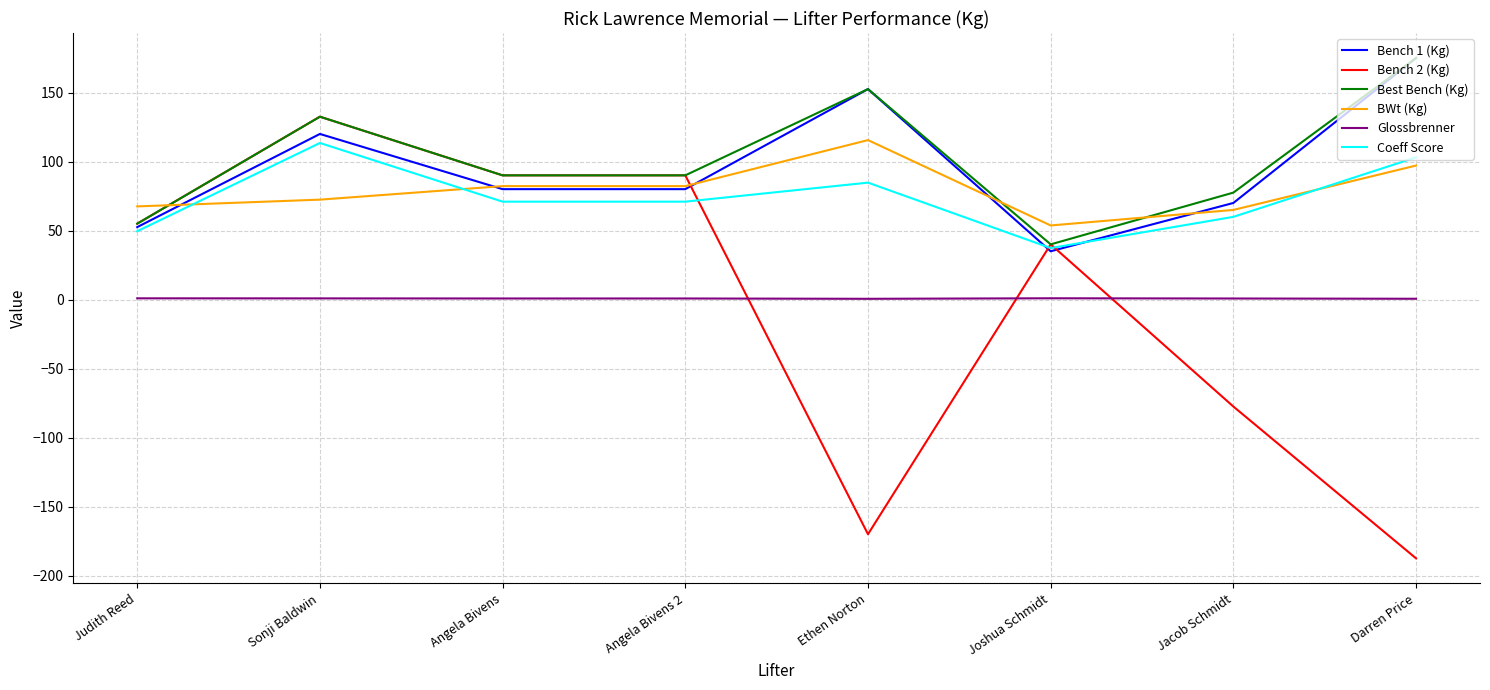

Which category has the highest value in the Coeff Score series?

Sonji Baldwin